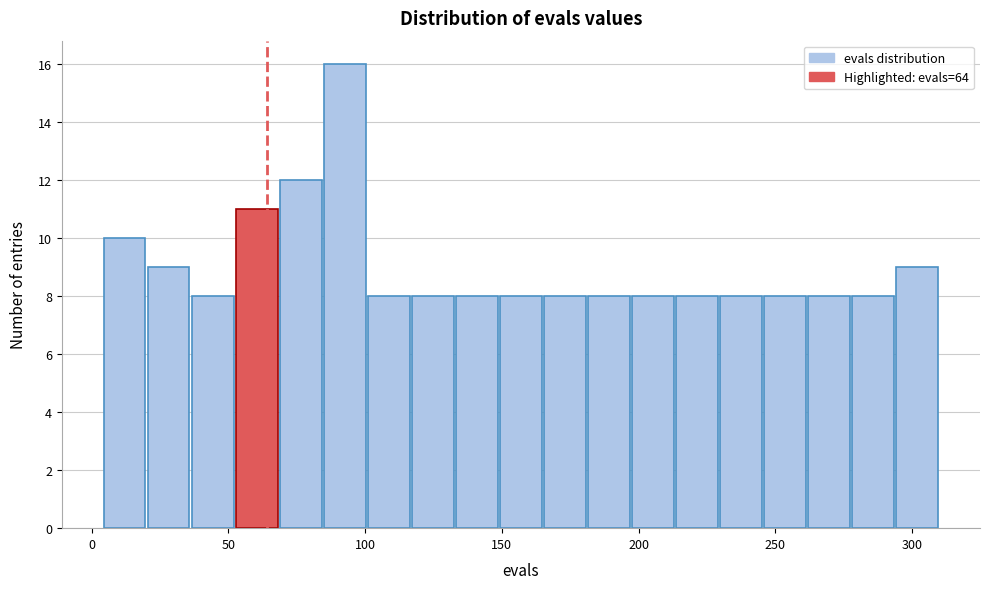

Read against the x-axis, roughly where is the centre of the tallest bar?

95